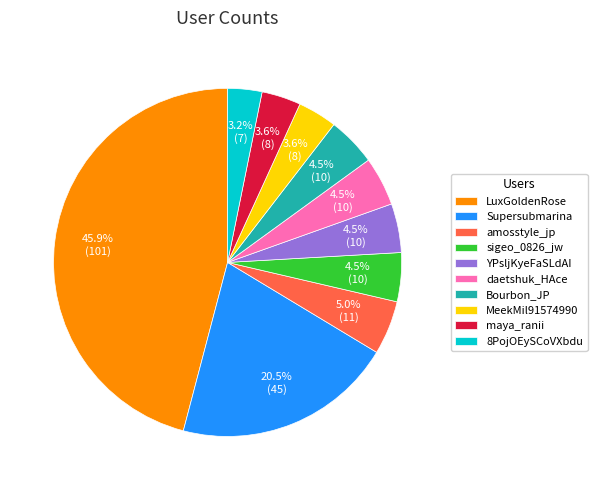

To the nearest percent, what is the average slice percentage?

10%